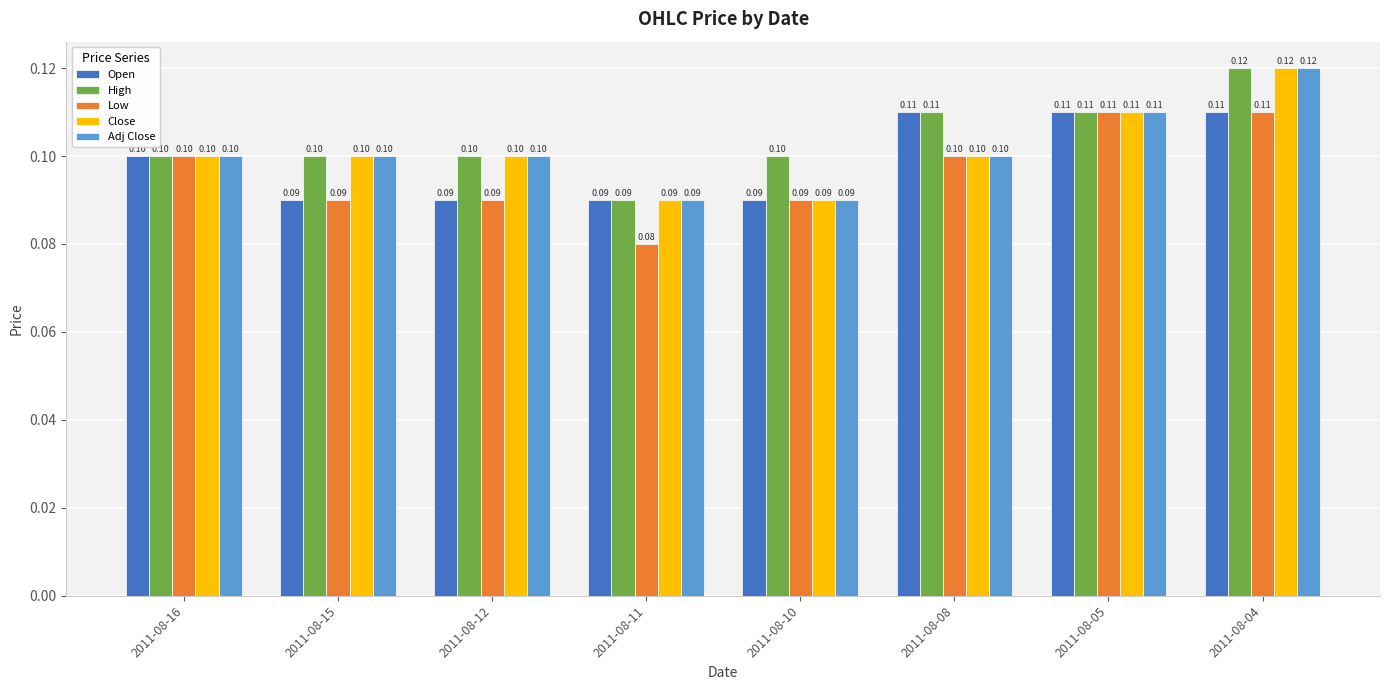

What is the sum of the Close values at 2011-08-10 and 2011-08-11?

0.2